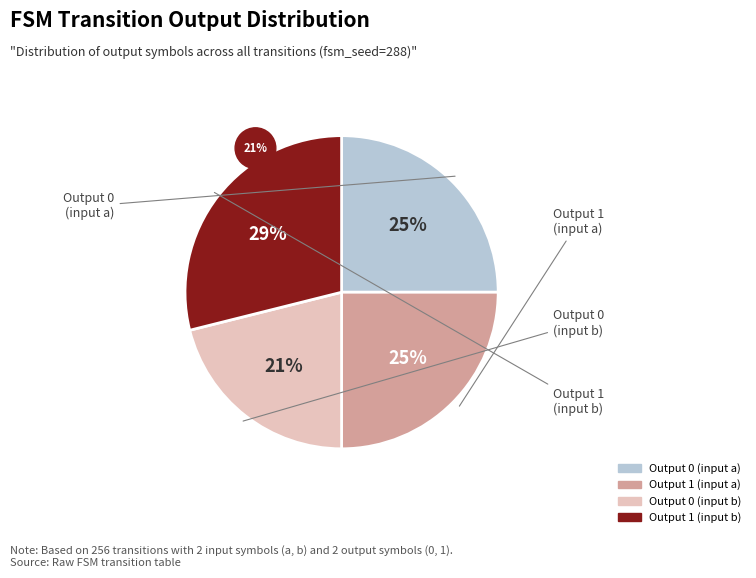

How many slices are in this pie chart?

4